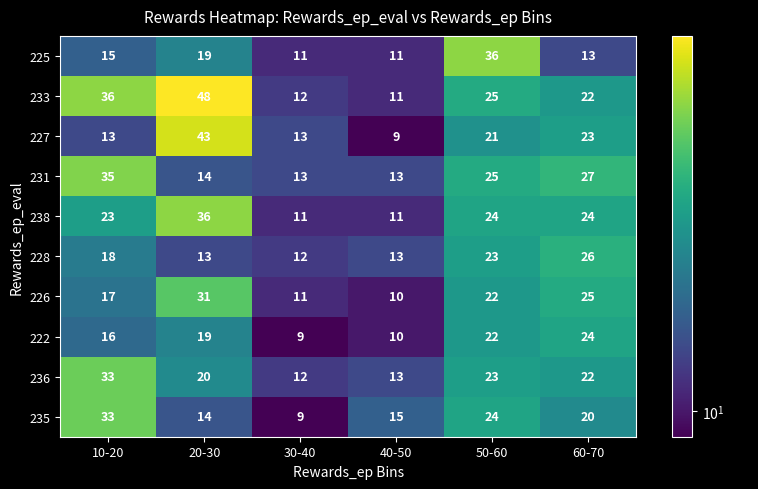

Where does the 231 series first go above 25?

10-20